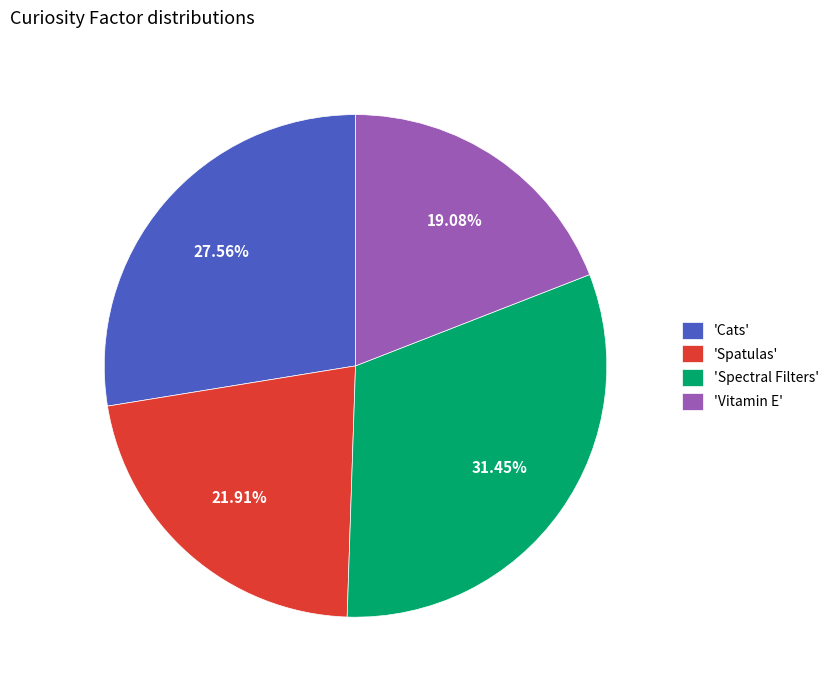

What is the ratio of the value at 'Vitamin E' to the value at 'Spectral Filters'?

0.6